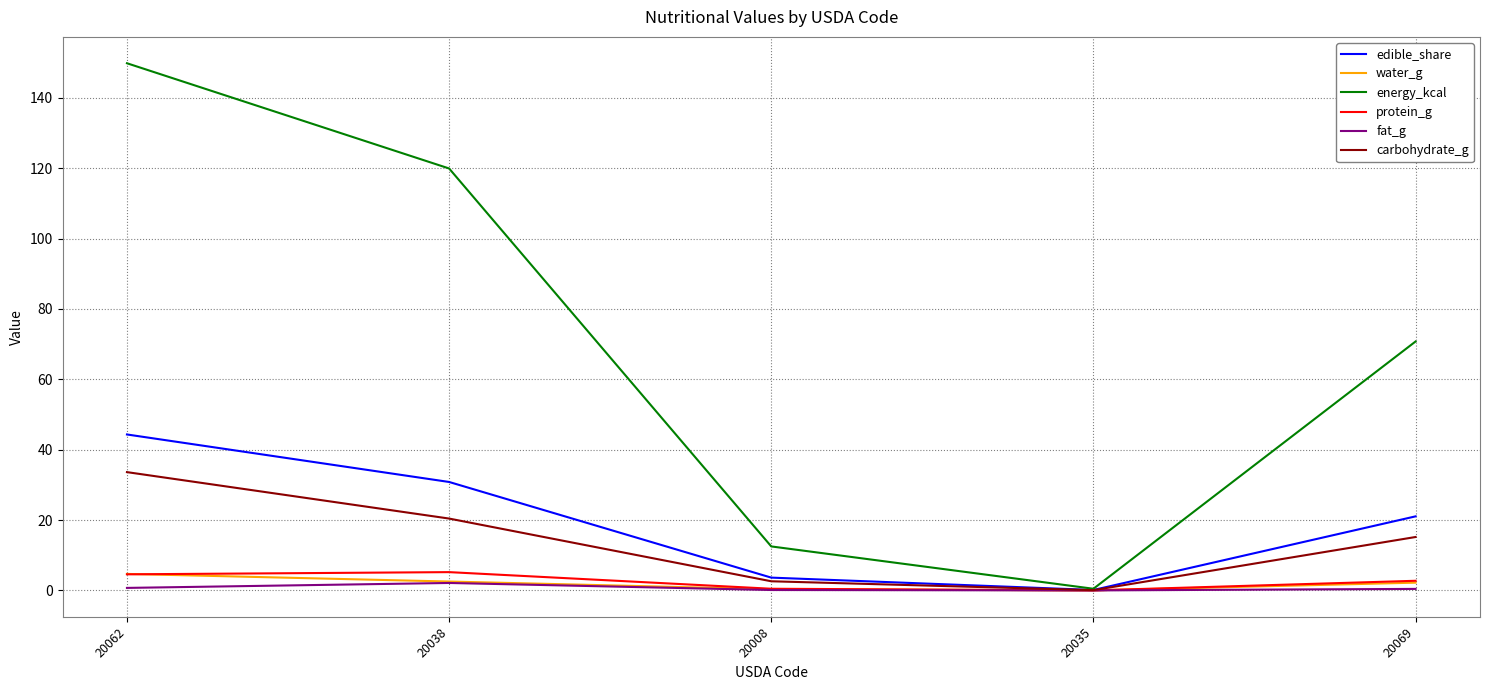

Is it true that carbohydrate_g equals 33.6 at 20062?

True